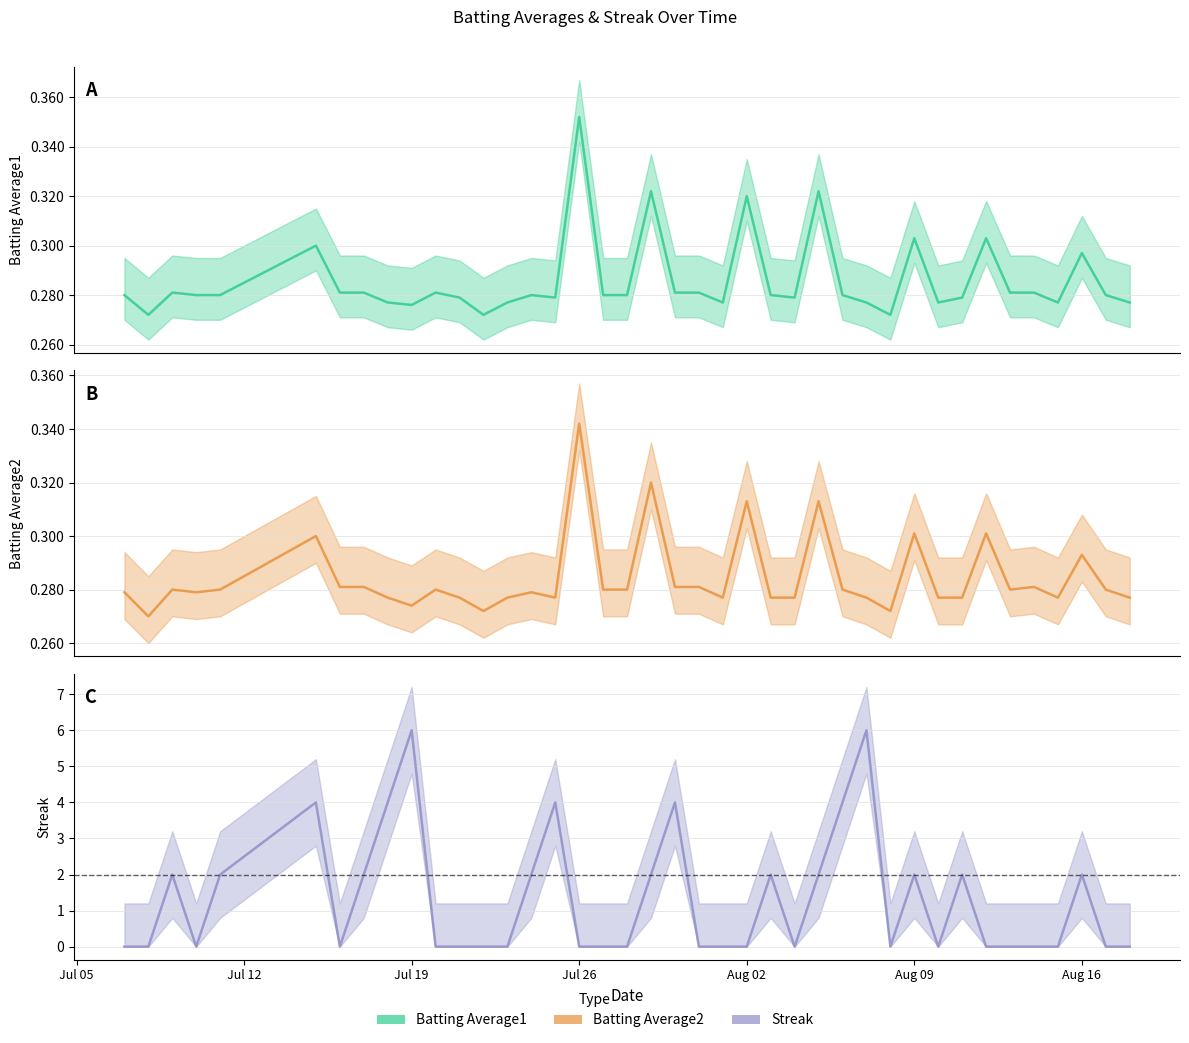

List the series in order of their peak value, lowest first.

Batting Average2, Batting Average1, Streak